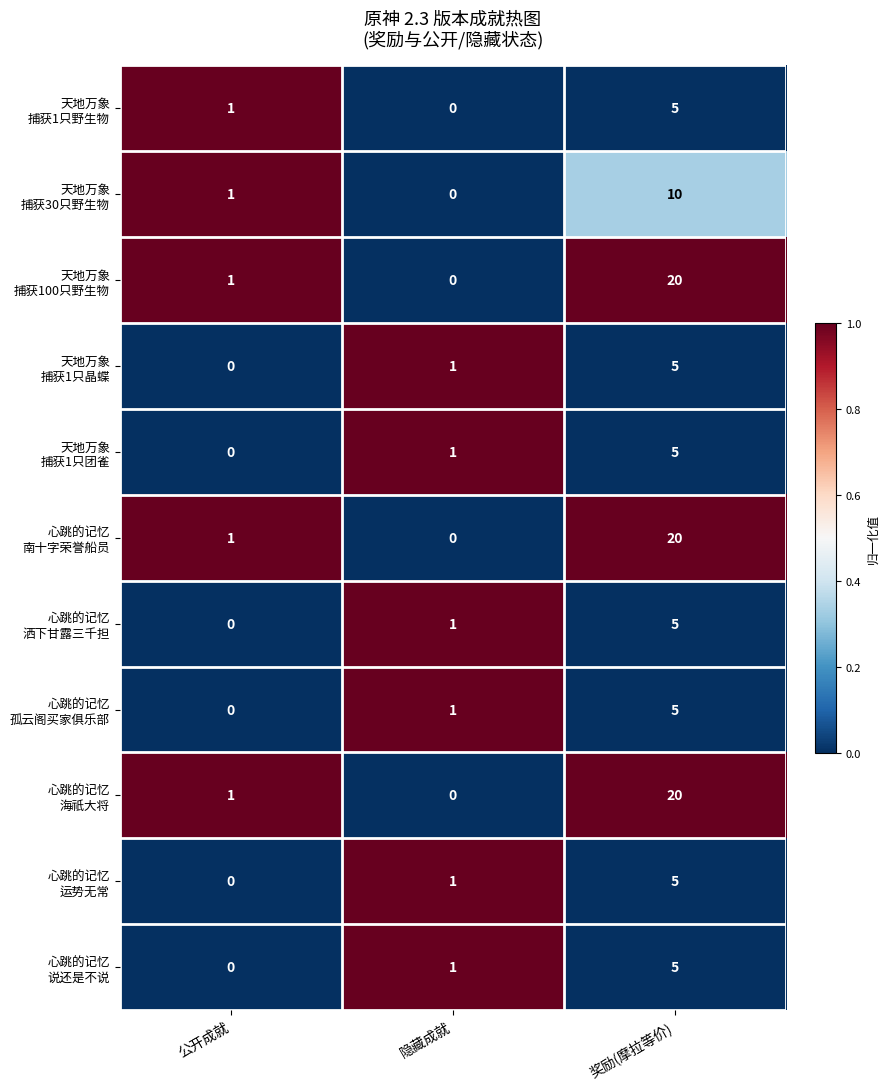

What is the difference between the highest and lowest values at 奖励(摩拉等价)?

15